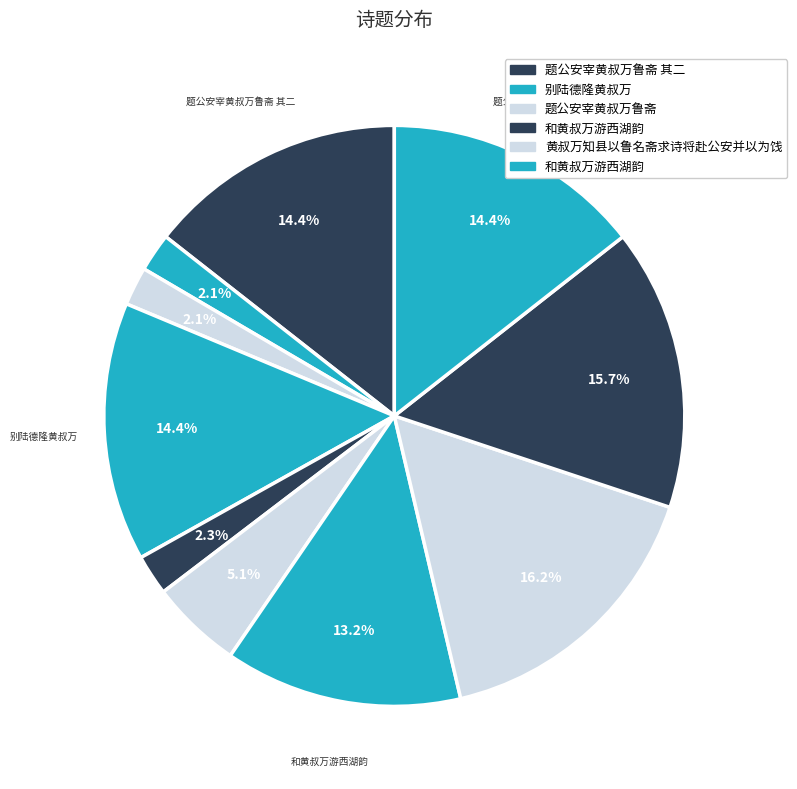

How many segments does this pie chart have?

10